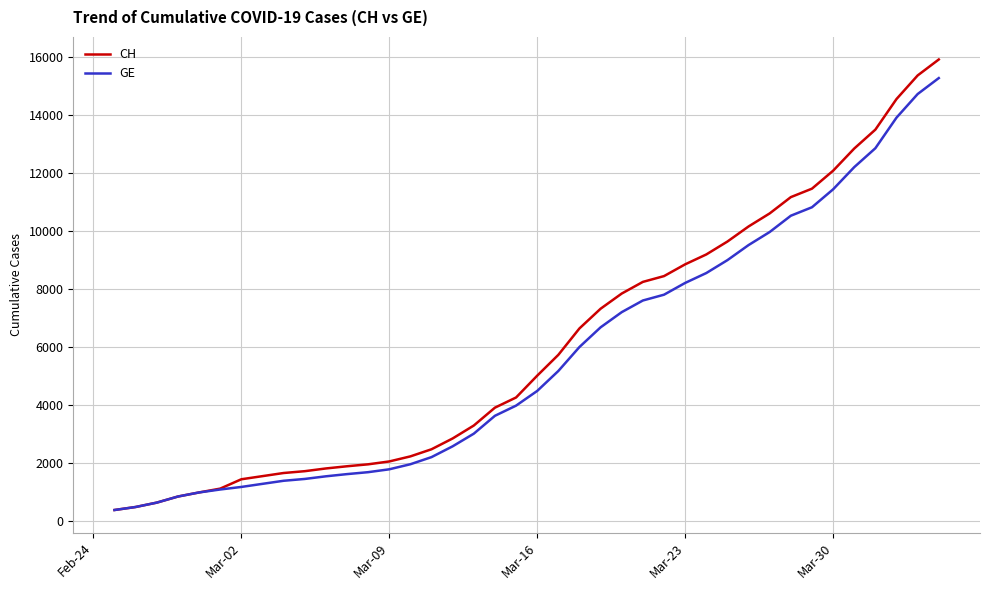

What is the lowest value of the GE series?

375